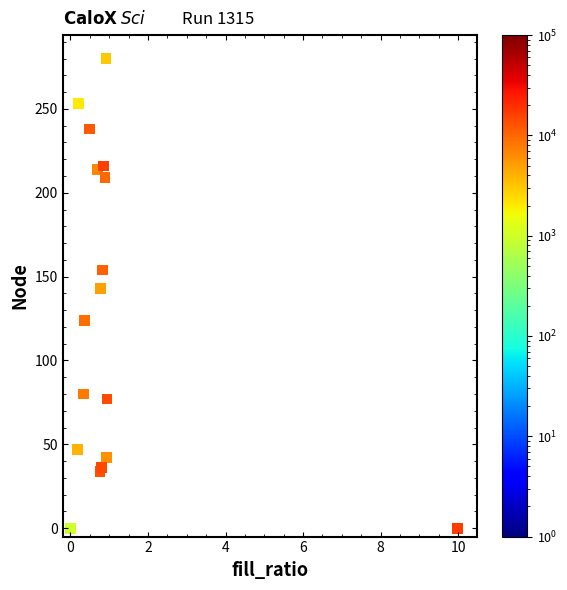

What Y value in the scatter plot is closest to 140?

143